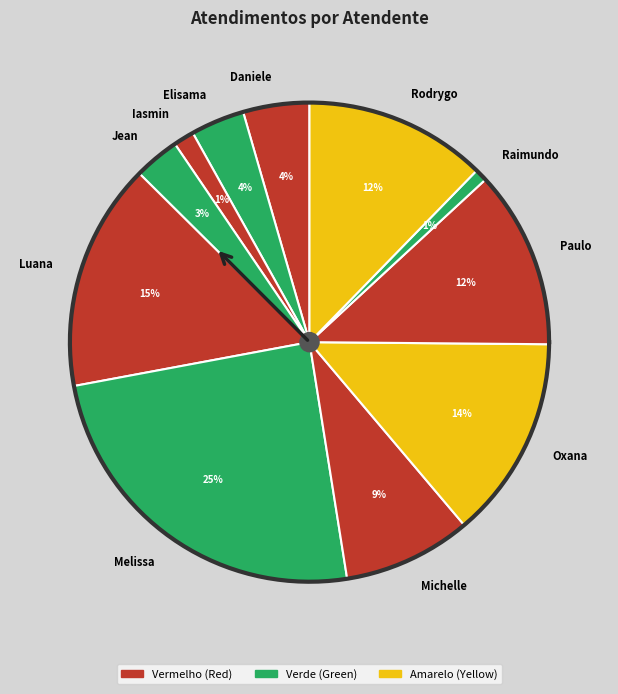

True or false: Elisama Walter Machado accounts for 4% of the total.

True